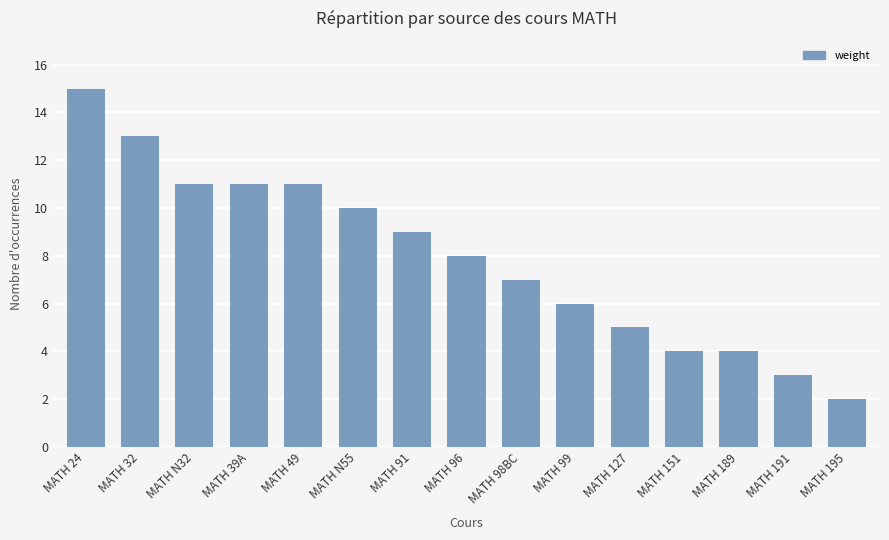

Which category has the highest value across all series?

MATH 24